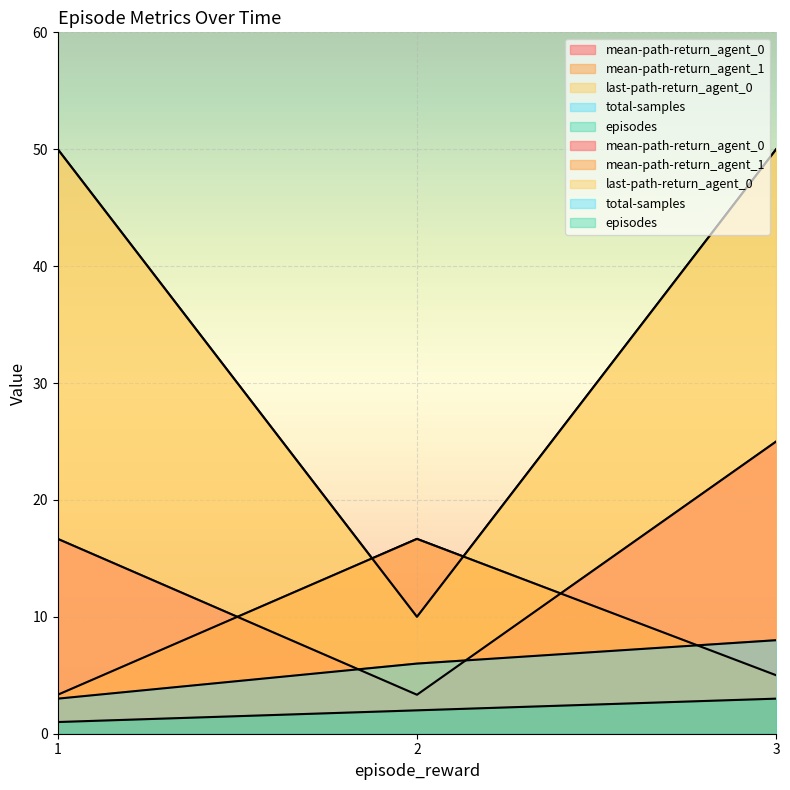

What is the value of the total-samples point at the 1st from the left?

3.0